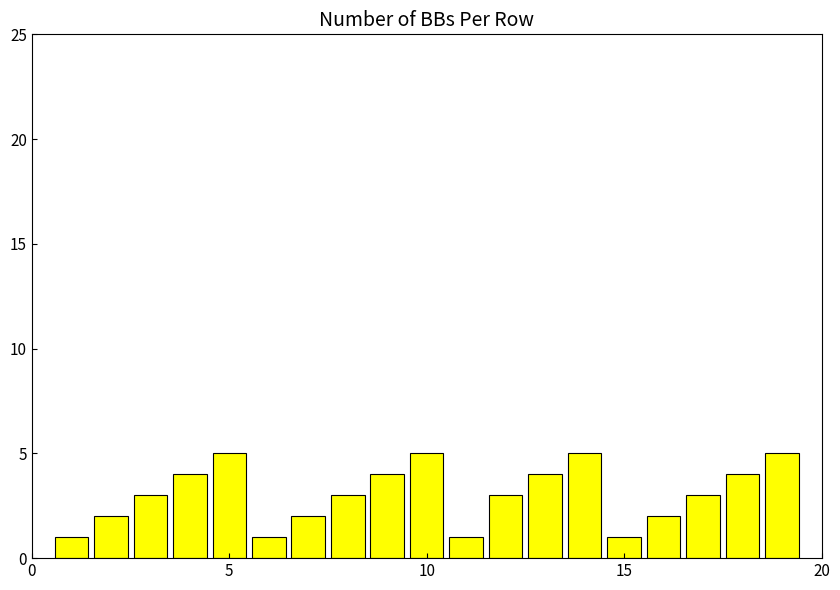

Does the chart contain stacked bars?

No